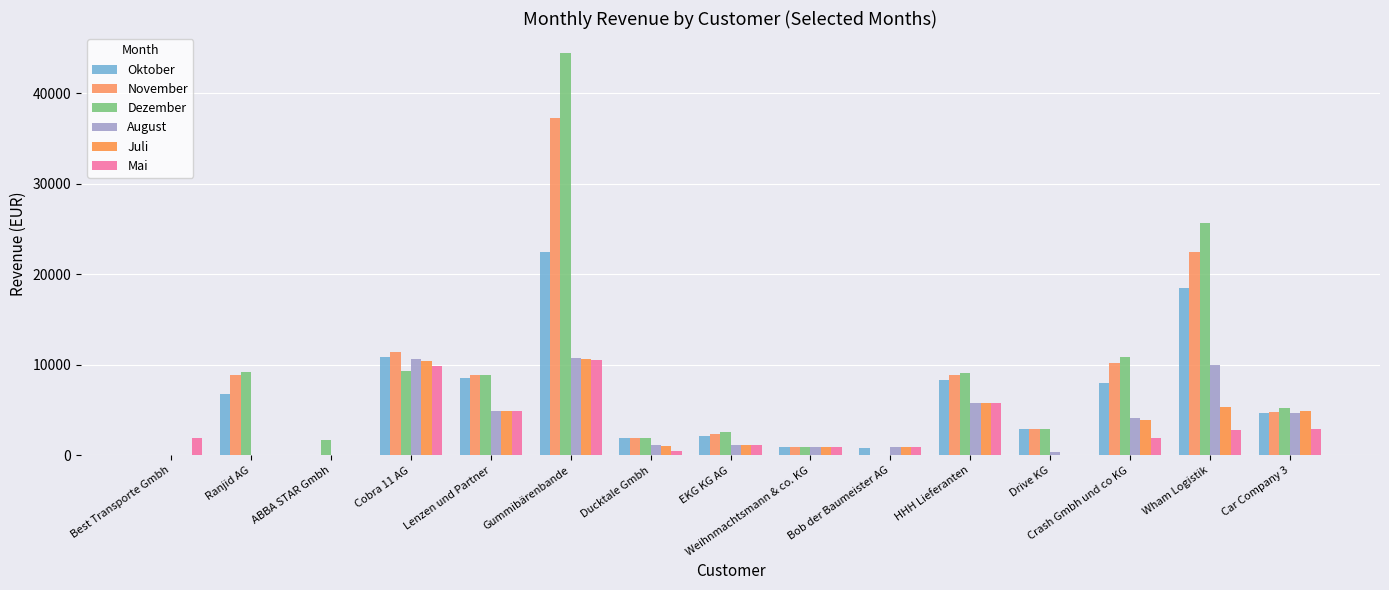

Rank the series by their maximum value, from lowest to highest.

Mai, Juli, August, Oktober, November, Dezember